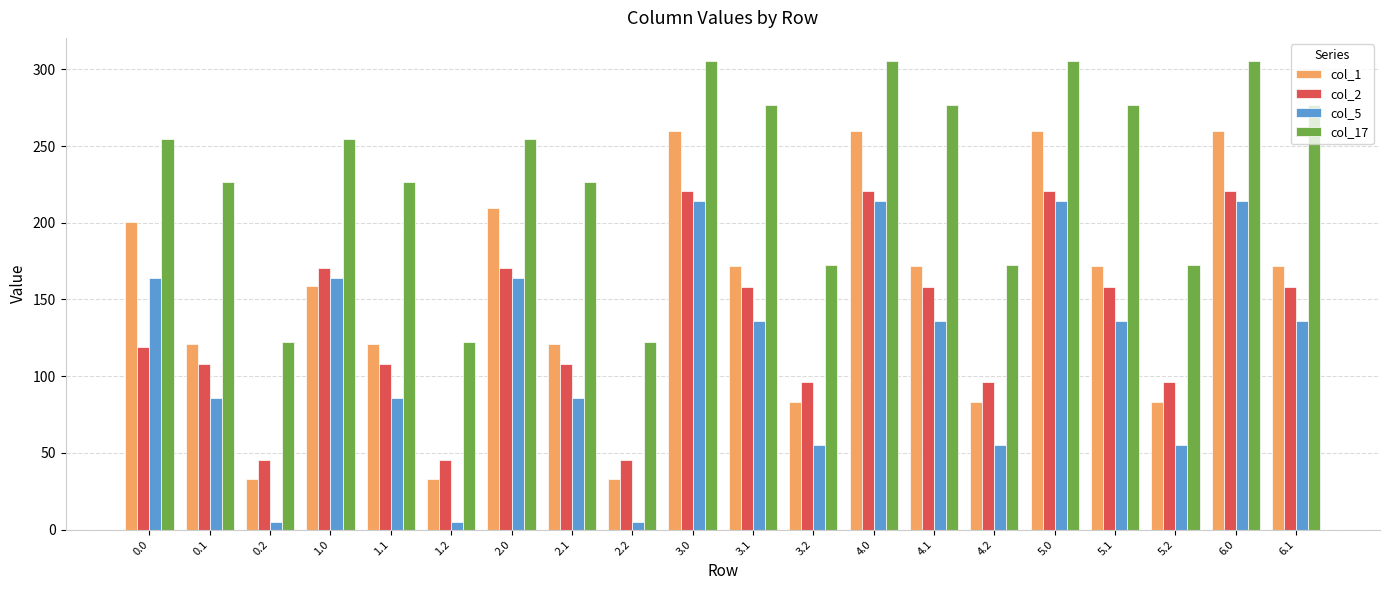

Which series has the largest range (max minus min)?

col_1